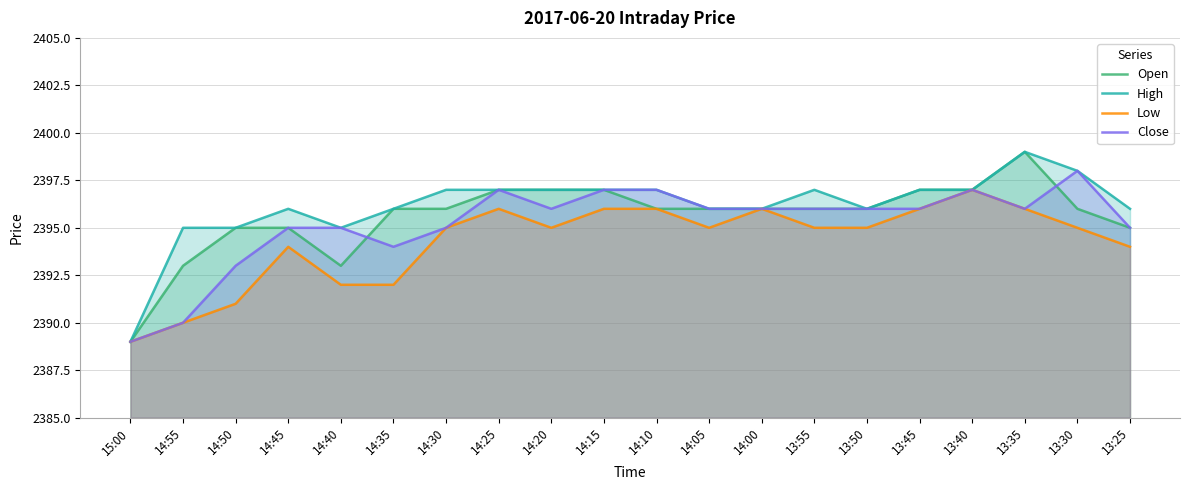

Which series has the largest total across all categories?

High